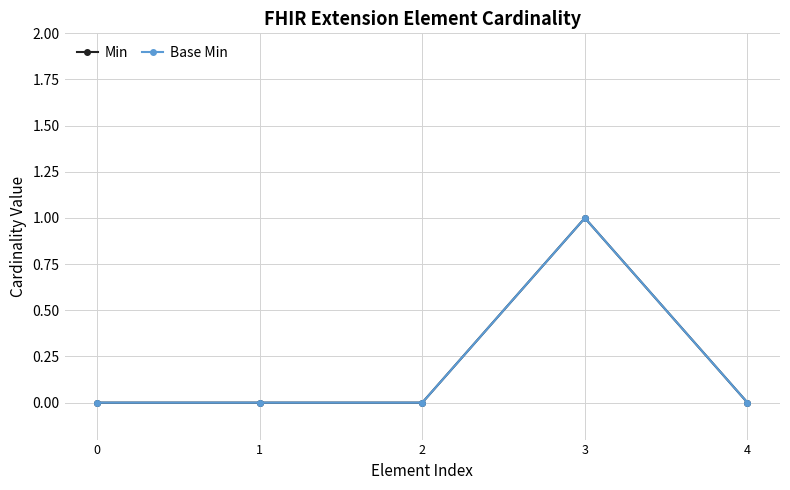

Which has a higher value, 0 or 3?

3